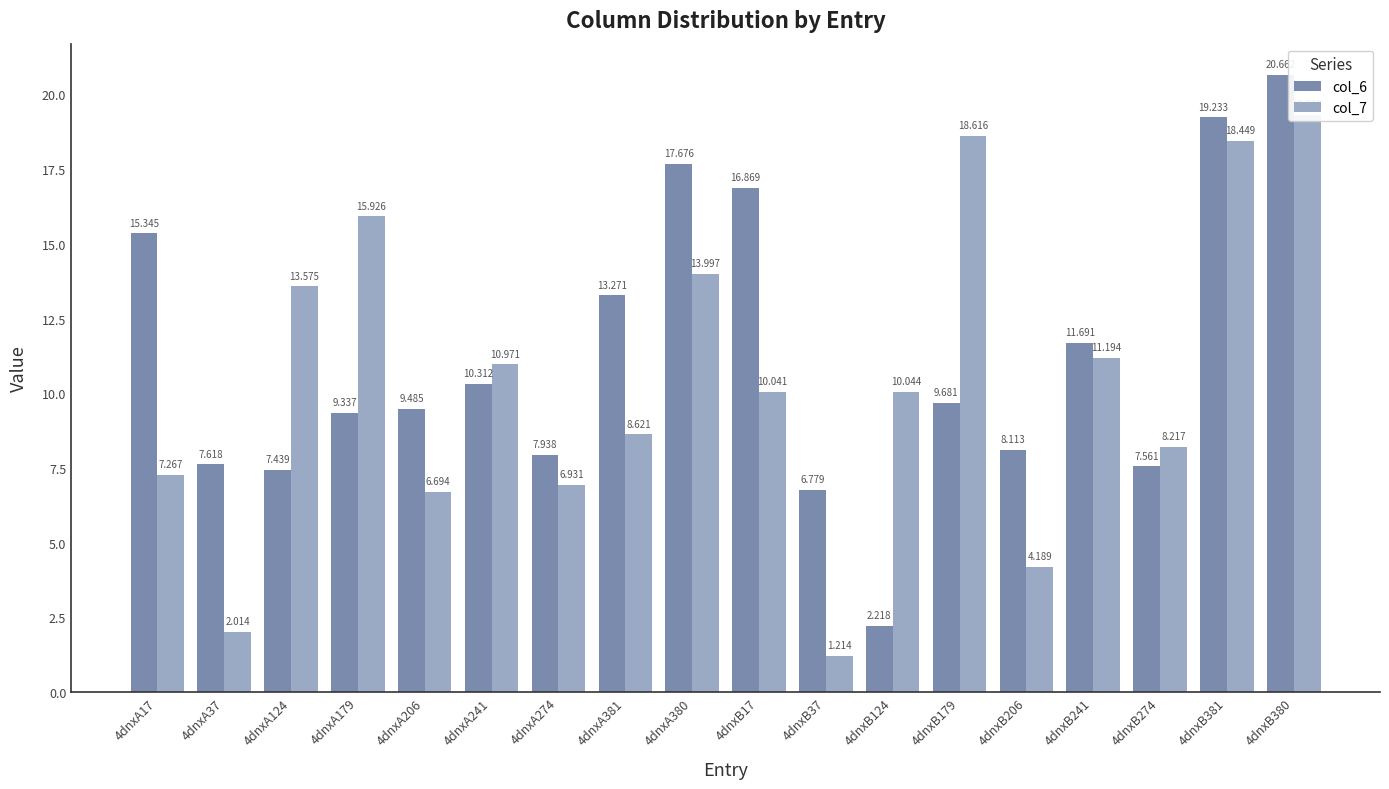

True or false: col_7 has a value of 19.3 at 4dnxB380.

True